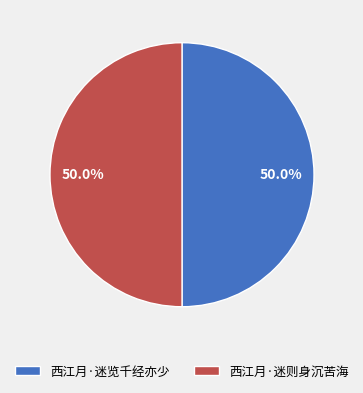

How many segments does this pie chart have?

2